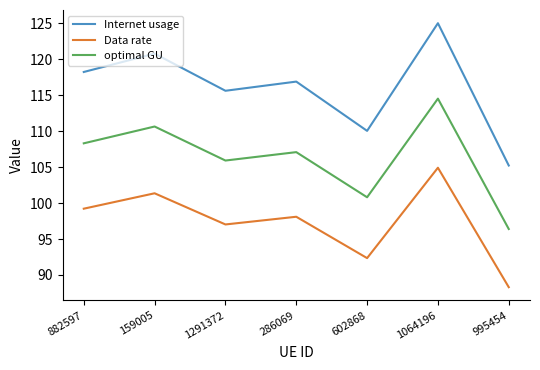

What position from the left is 159005?

2